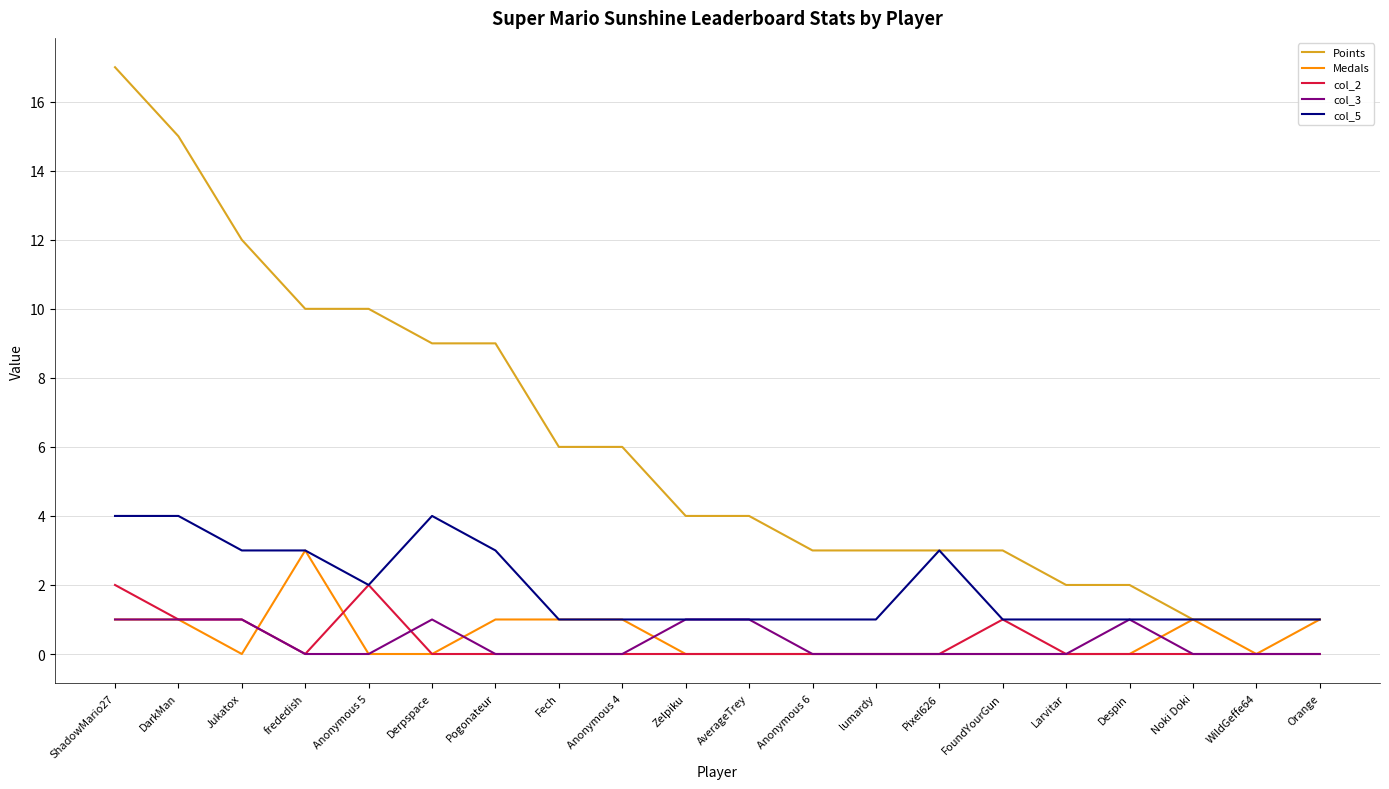

Count the col_3 values in the range 0 to 1.

20